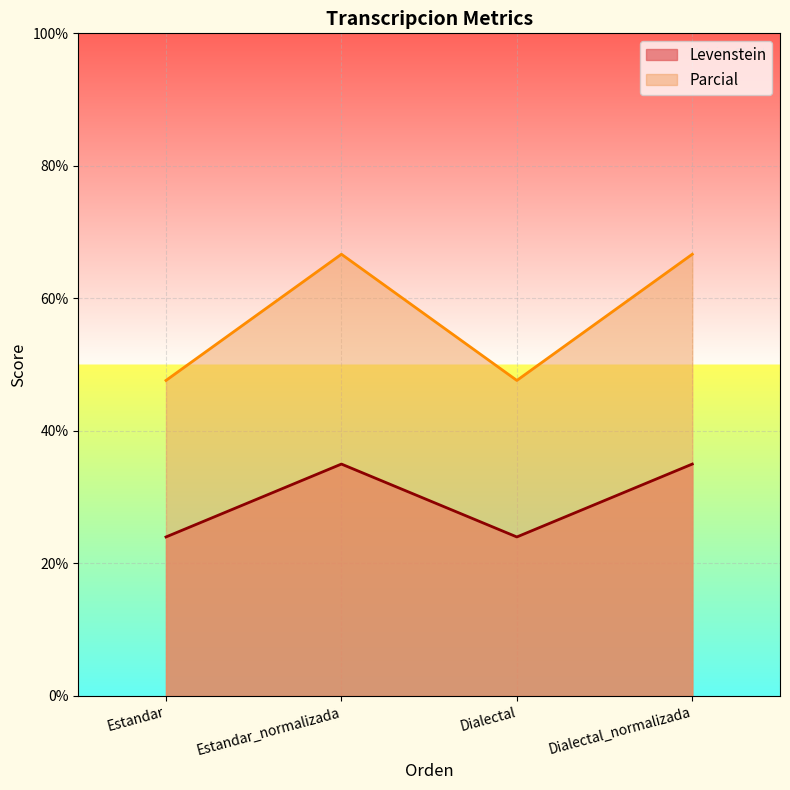

Reading right to left, what are all the values shown in this chart?

Levenstein: 35.0	24.0	35.0	24.0
Parcial: 66.7	47.6	66.7	47.6